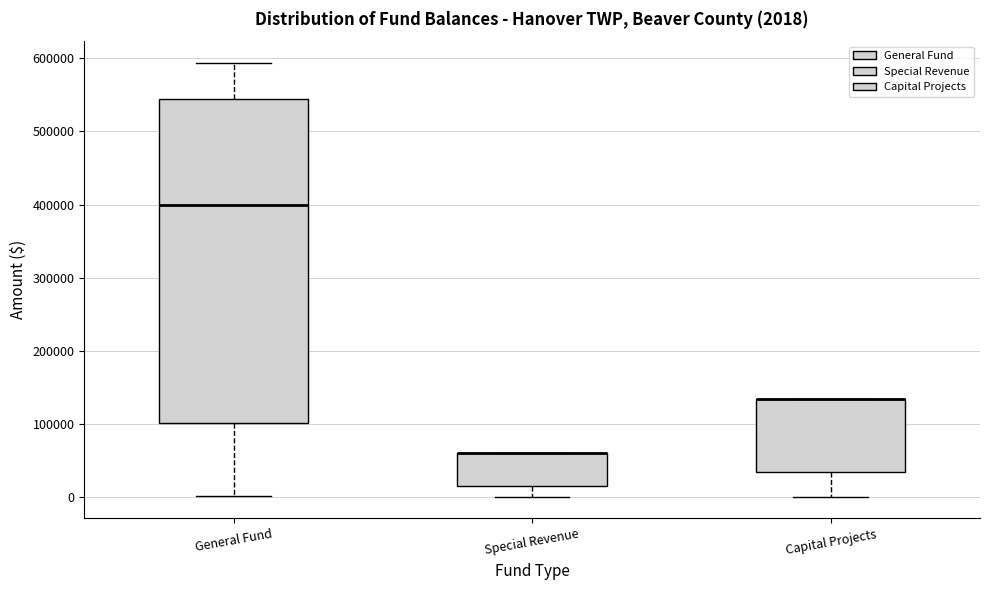

Comparing the boxes themselves (not the whiskers), which one is the tallest?

General Fund